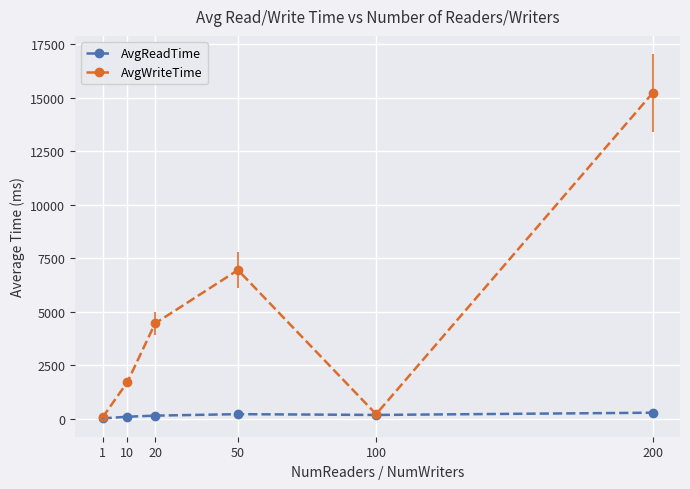

What is the difference between the second highest and minimum values in the AvgReadTime series?

199